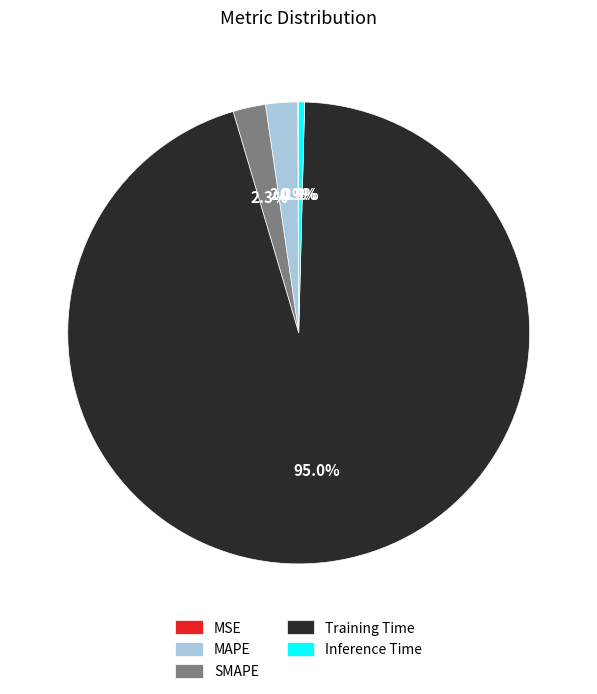

The Training Time slice represents 95% of the pie. True or false?

True